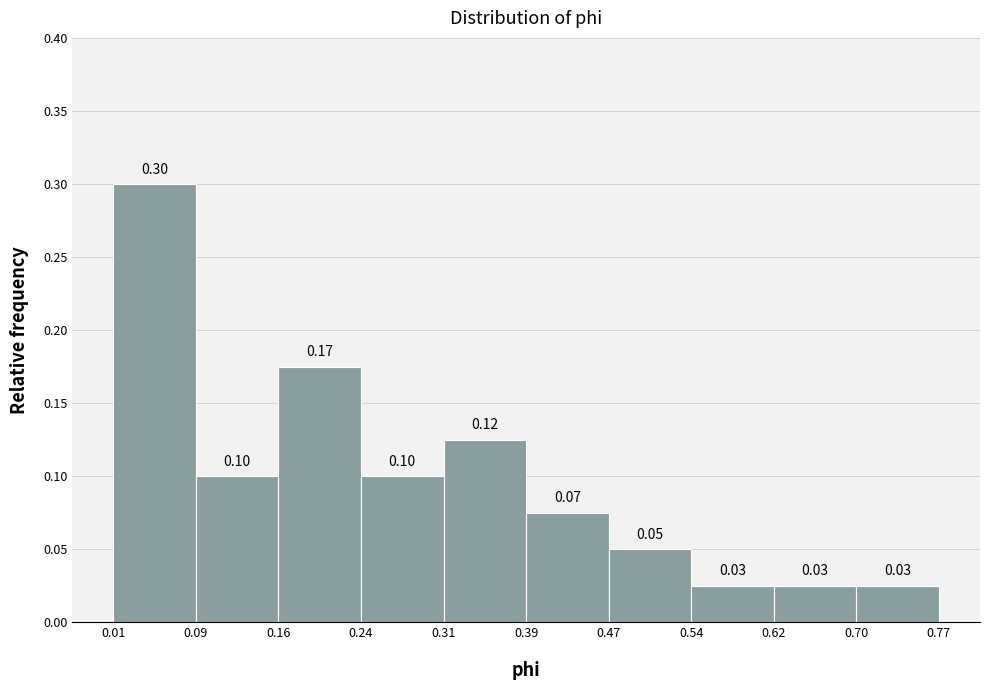

Over which range of the x-axis is the bar tallest?

0.01 to 0.09